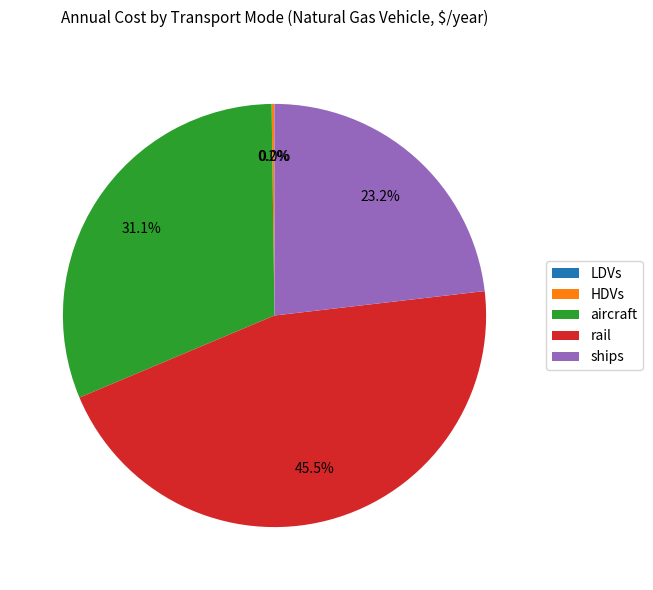

What is the total percentage of ships and aircraft?

54.3%